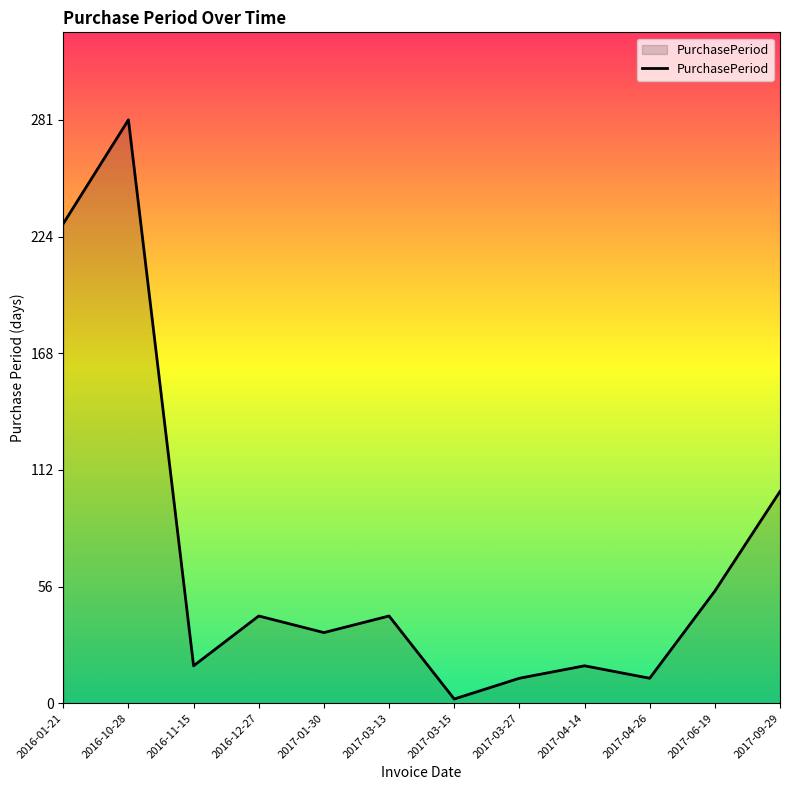

The value at 2017-09-29 is 102. True or false?

True